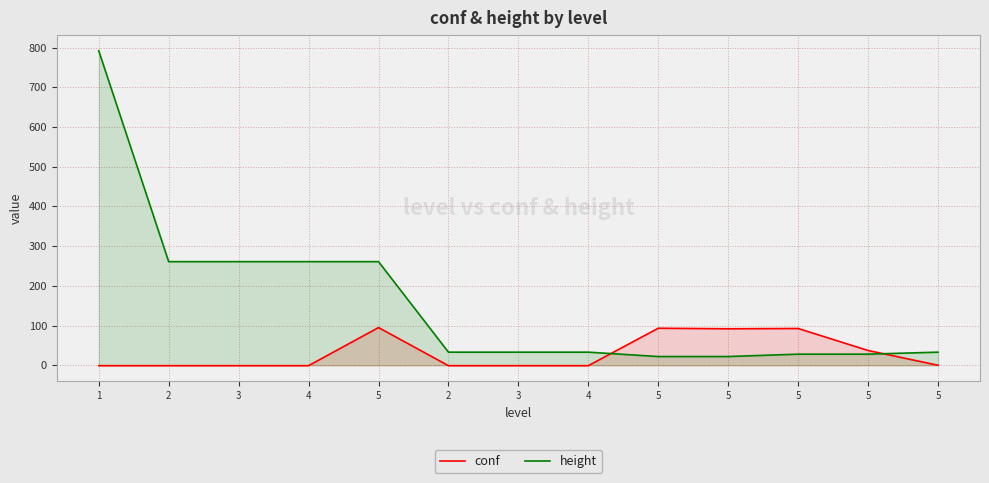

Does the chart have visible grid lines?

Yes